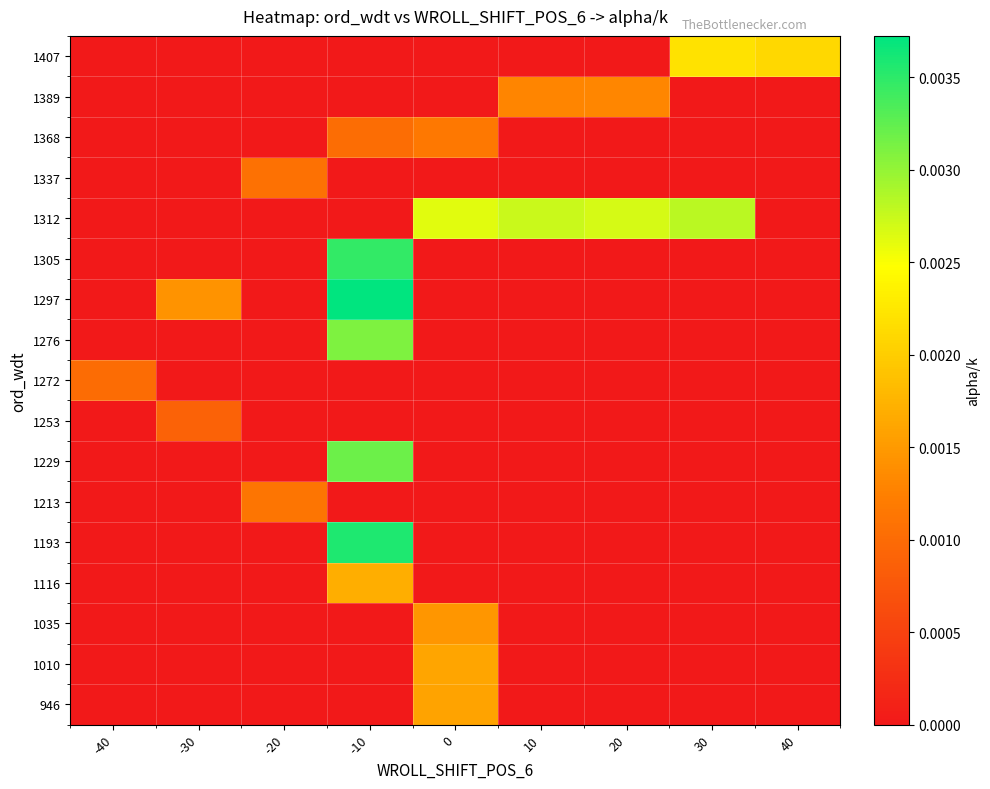

Which category has the lowest value across all series?

-40